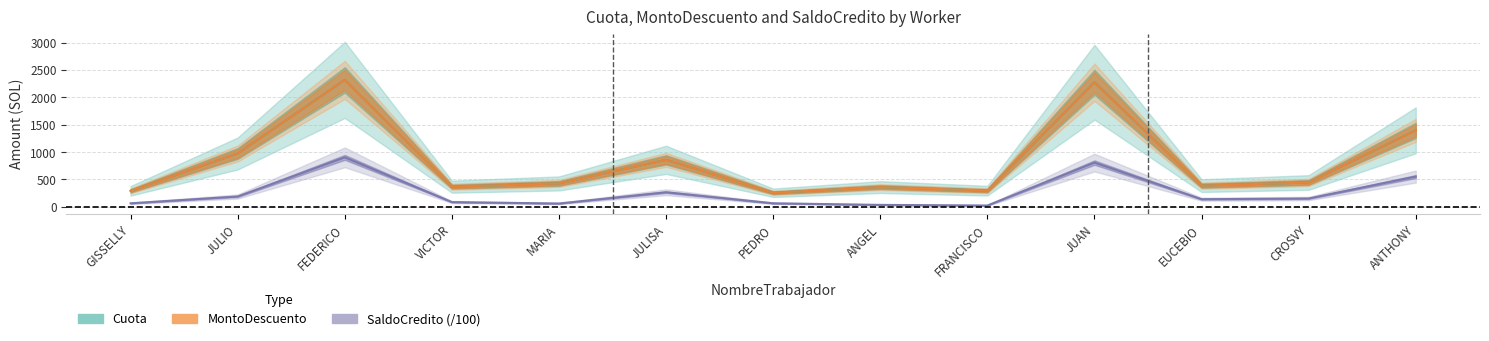

What is the smallest value displayed?

23.6